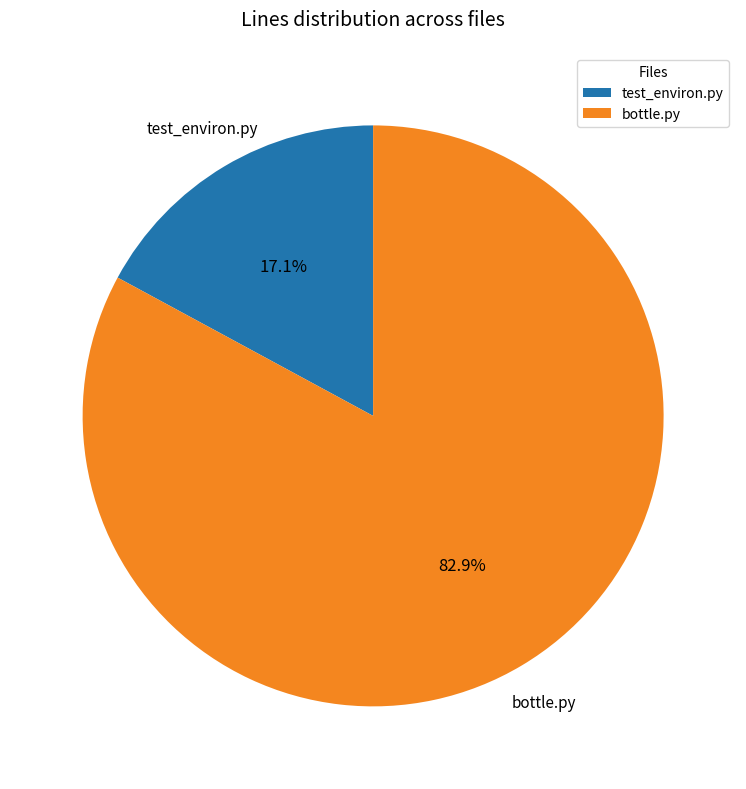

To the nearest percent, what portion does bottle.py represent?

83%